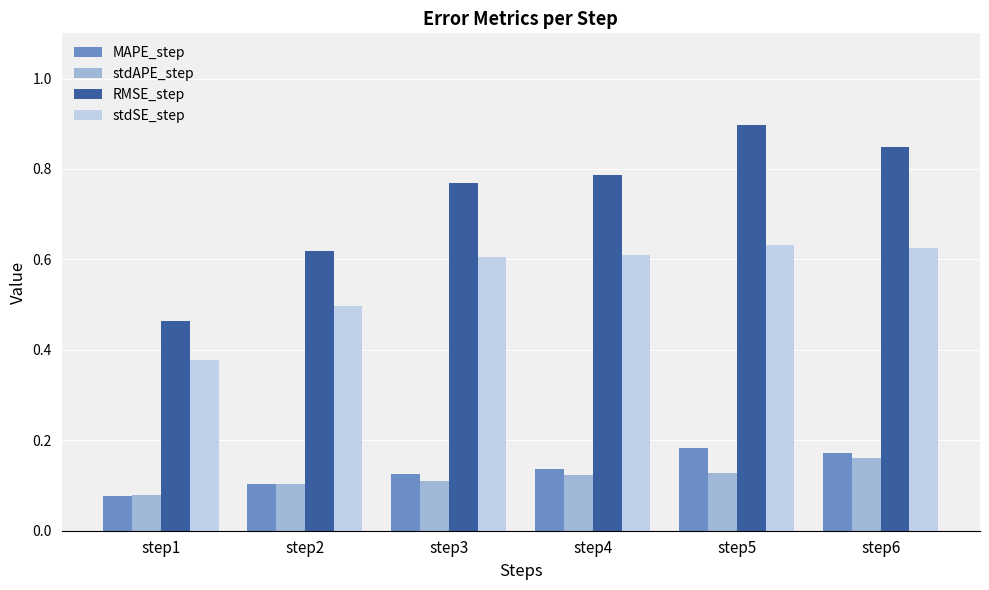

What is the sum of all stdSE_step values?

3.3